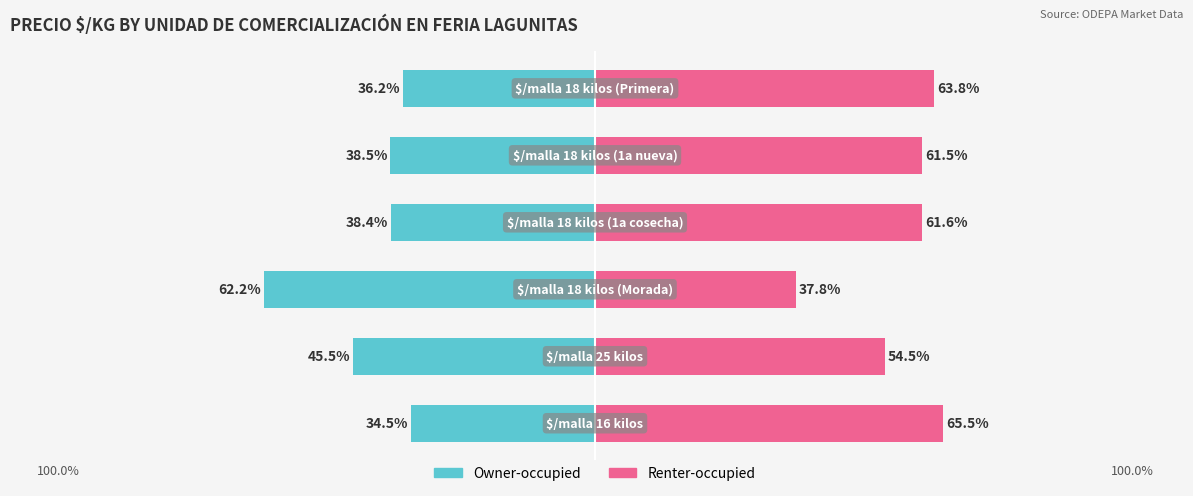

Between 3 and 4, which series saw the biggest shift?

Owner-occupied